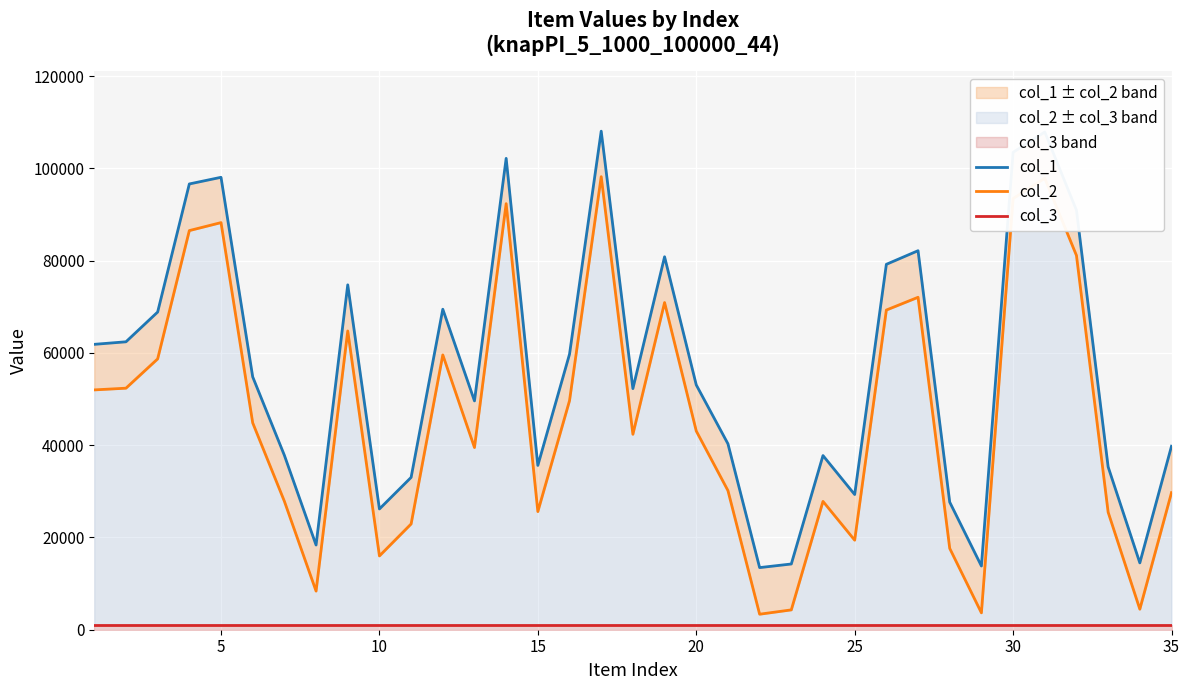

Between 10 and 25, which series saw the biggest shift?

col_1